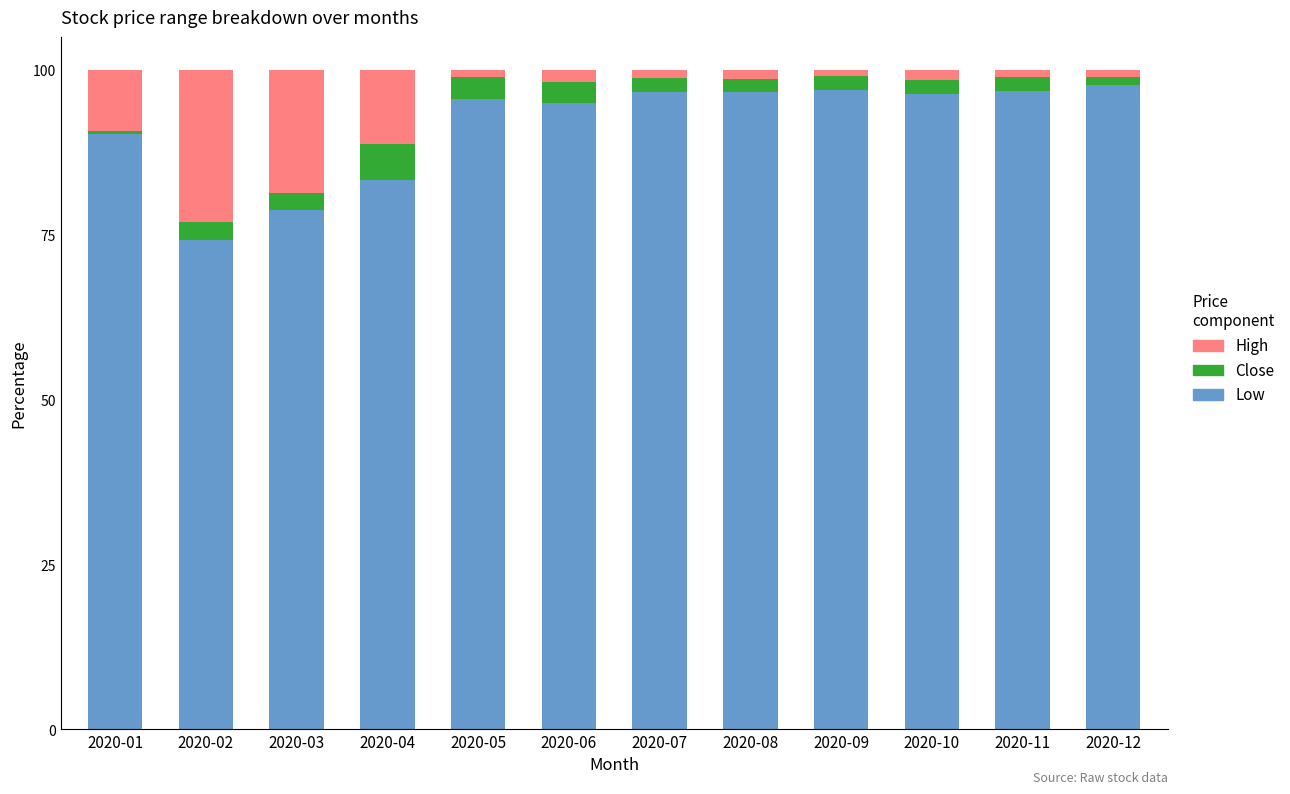

How many bars are there in total?

12